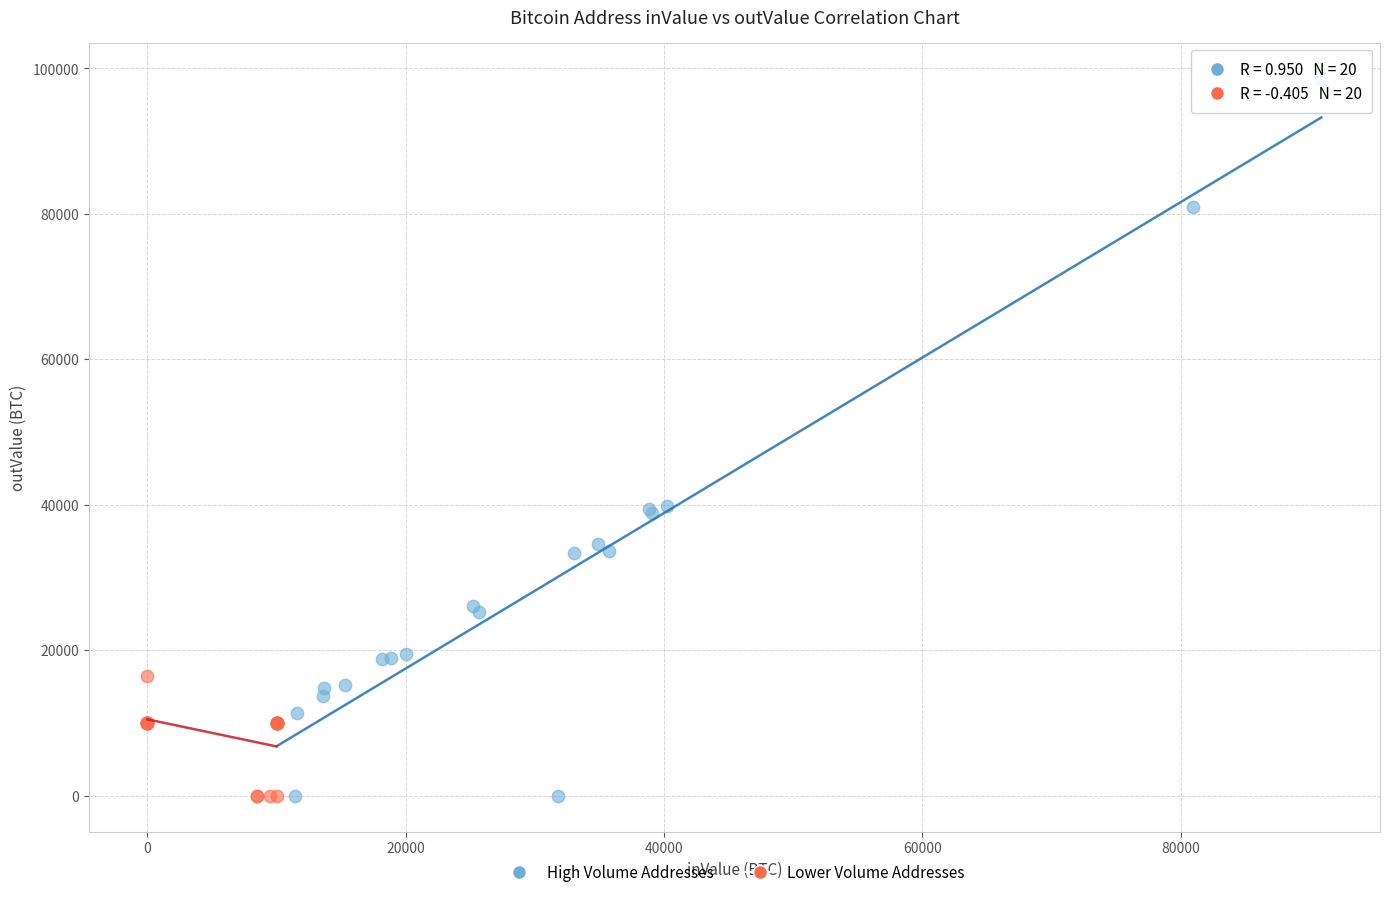

What are all the series names shown in the legend?

High Volume Addresses, Lower Volume Addresses